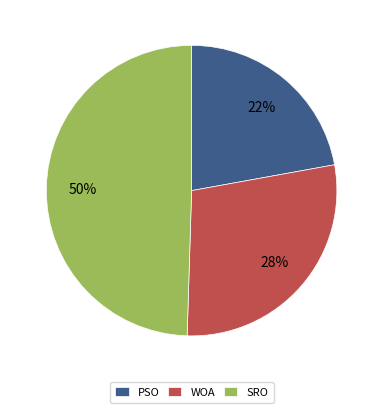

To the nearest percent, what portion does WOA represent?

28%